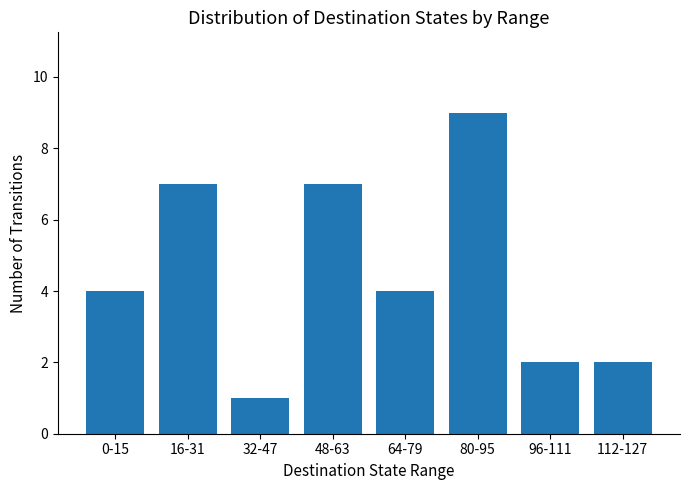

What value does the data have at 0-15?

4